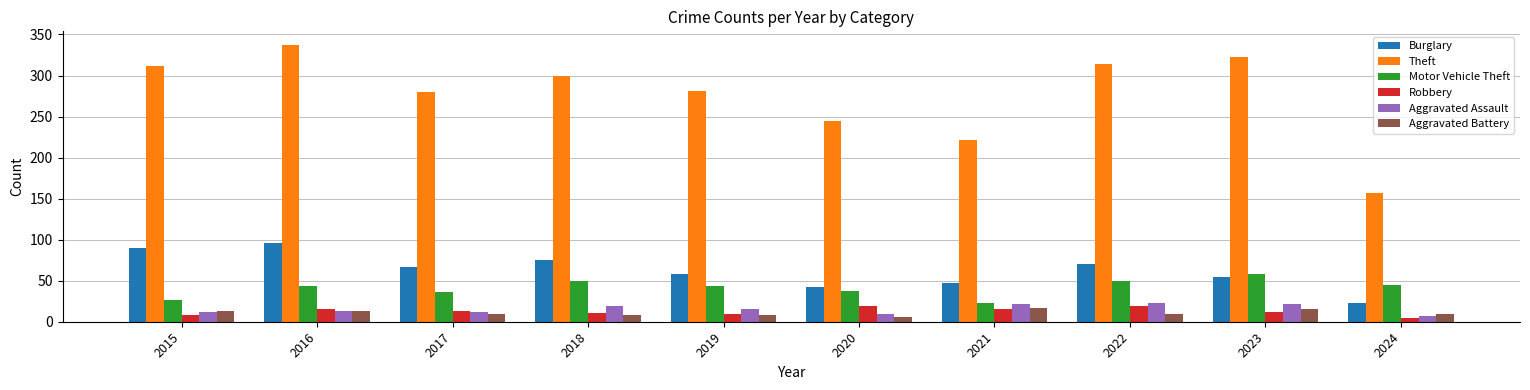

Which series changed the most between 2021 and 2024?

Theft